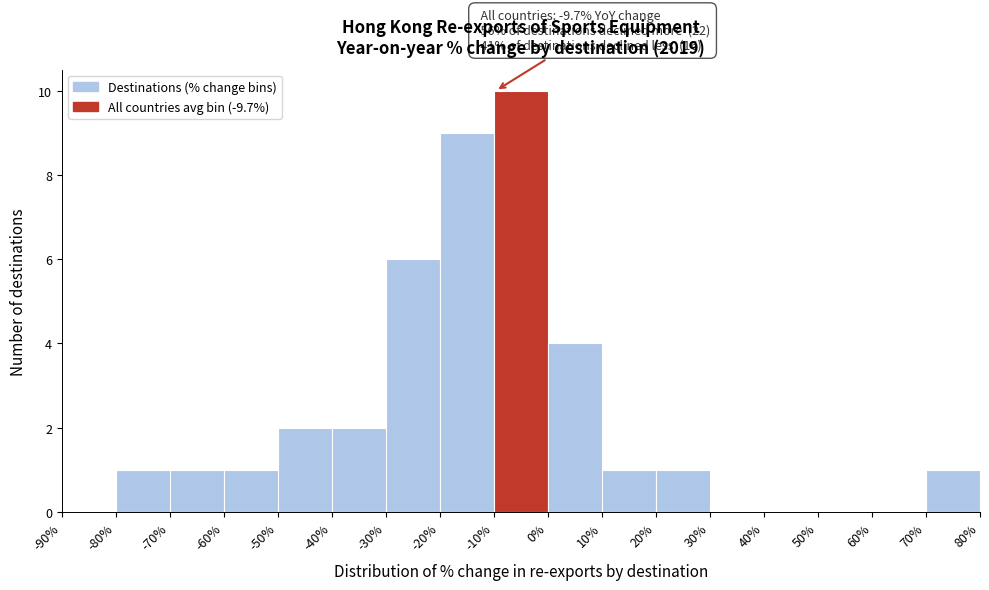

Which range on the x-axis has the tallest bar?

-10% to 0%